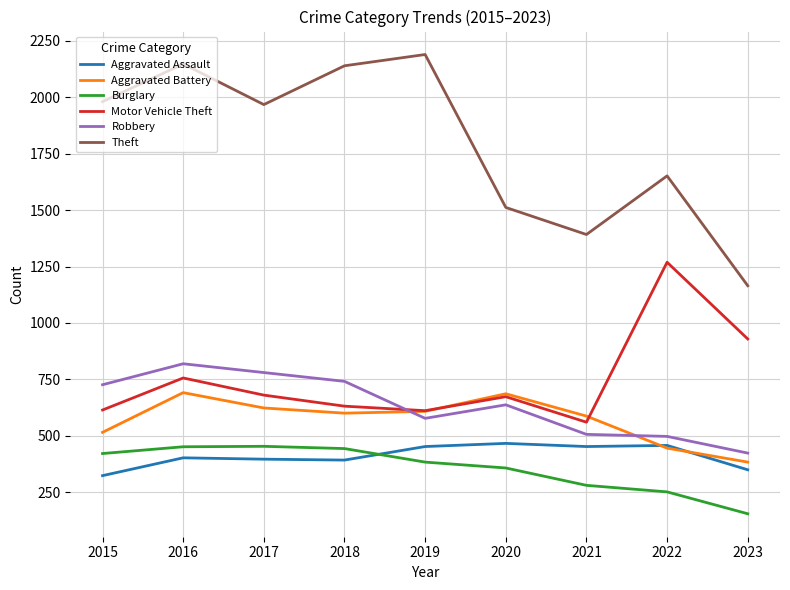

What is the total value across all series at 2020?

4331